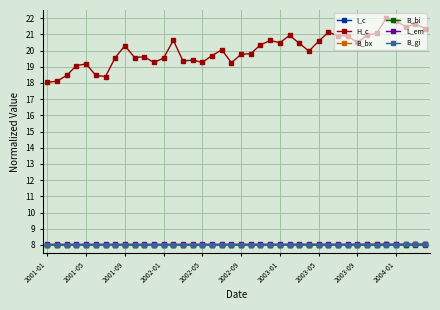

True or false: B_bx and H_c cross at least once.

False